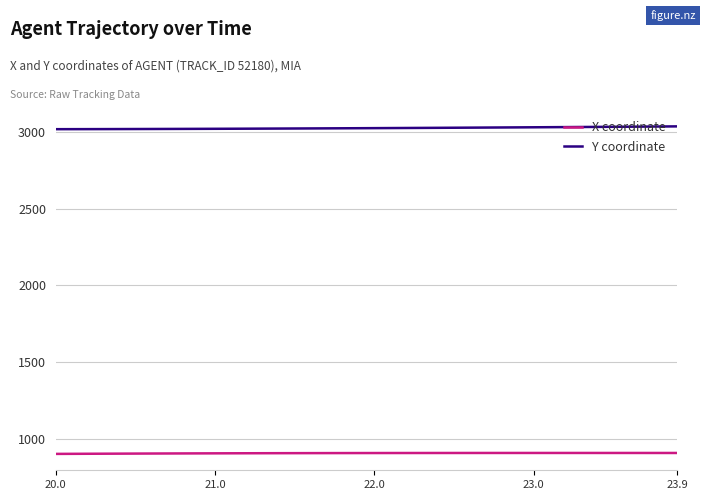

True or false: X coordinate and Y coordinate cross at least once.

False